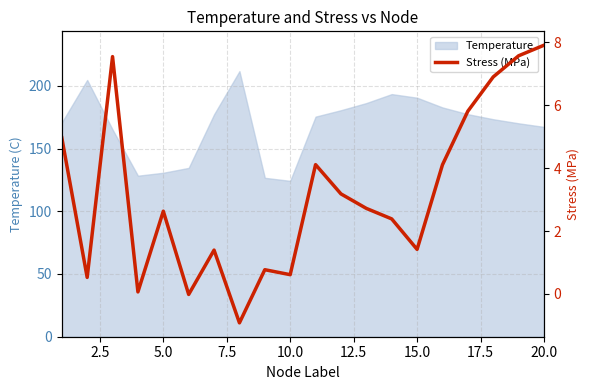

How many values are below zero?

2